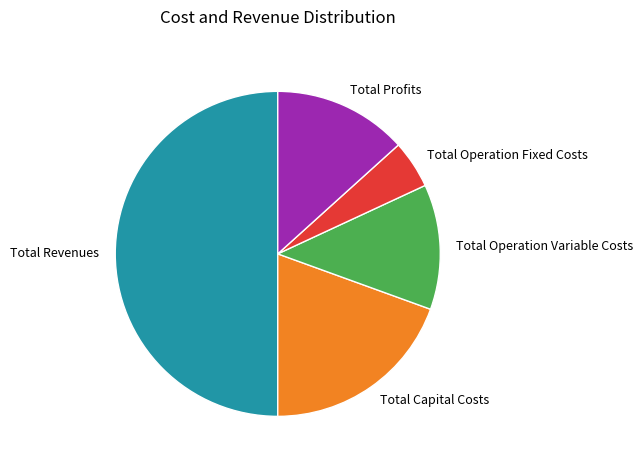

Which slice is the largest?

Total Revenues